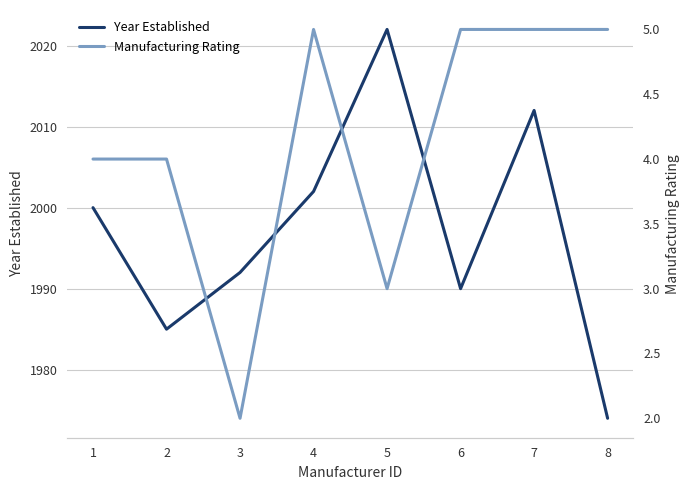

How many data points does each series have?

8